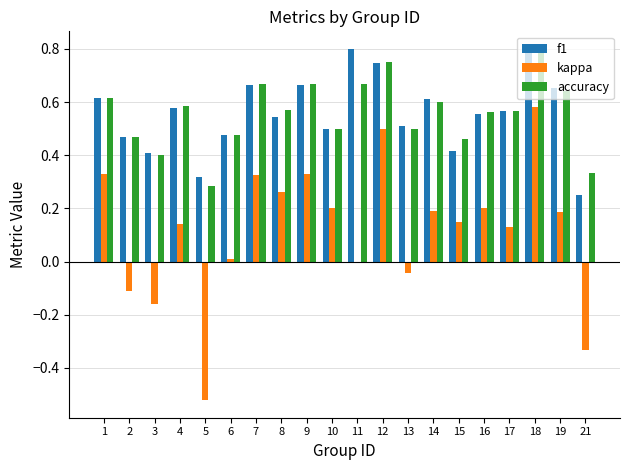

How many categories are shown in the chart?

20